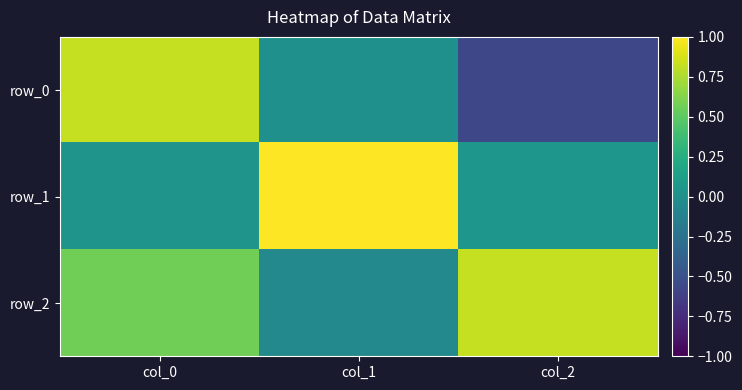

How many values in the row_2 series are below 0?

1